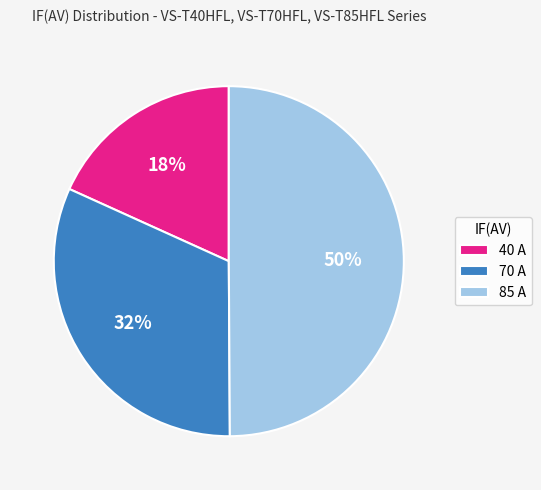

To the nearest percent, what portion does 85 A represent?

50%